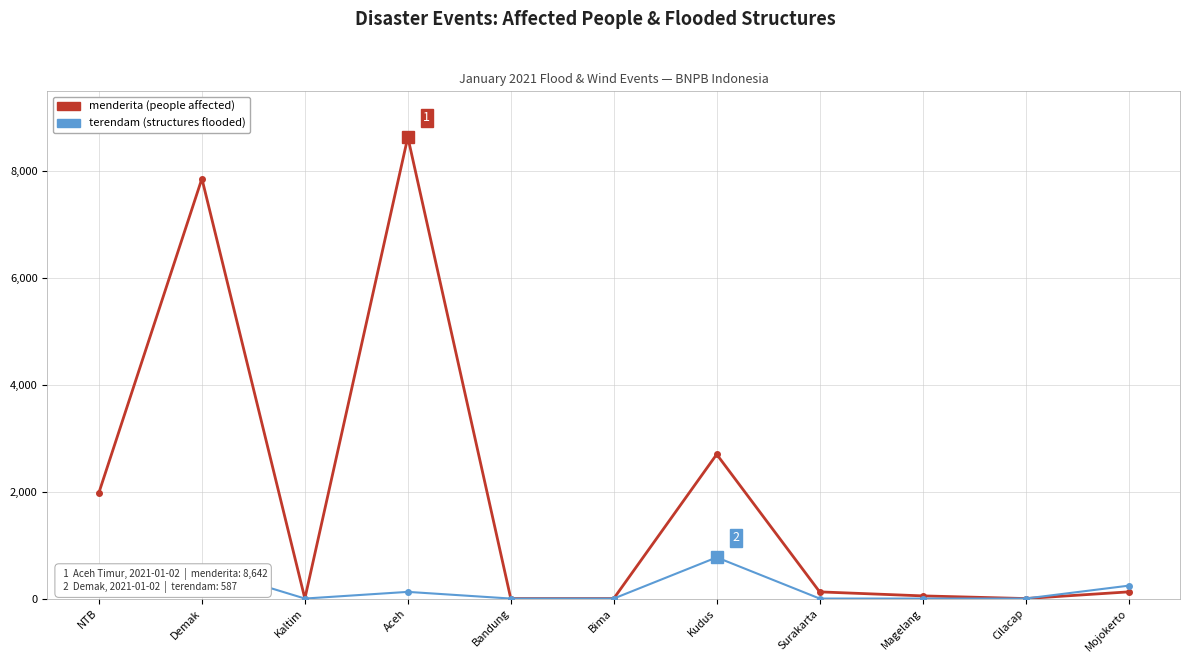

Which label corresponds to the largest value in the chart?

Aceh